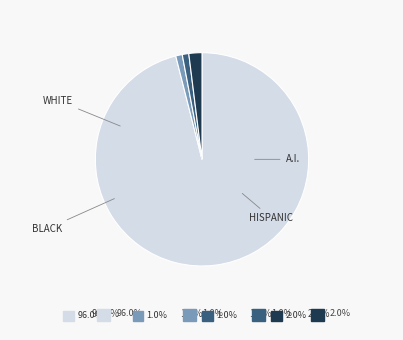

Count the number of slices in the pie.

4